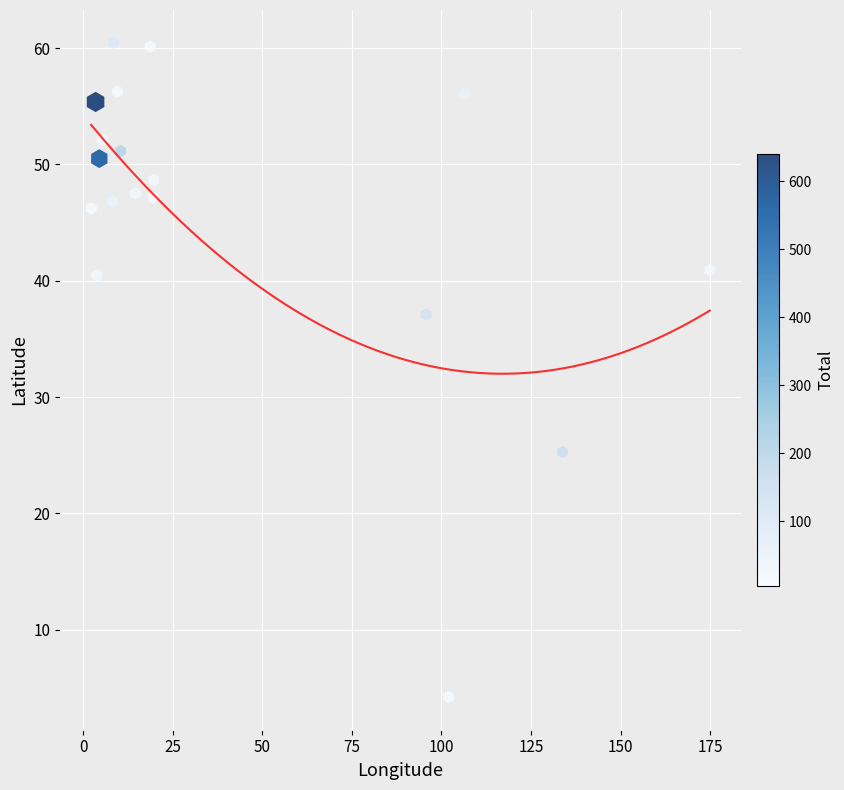

What is the range of X values (max minus min)?

172.7